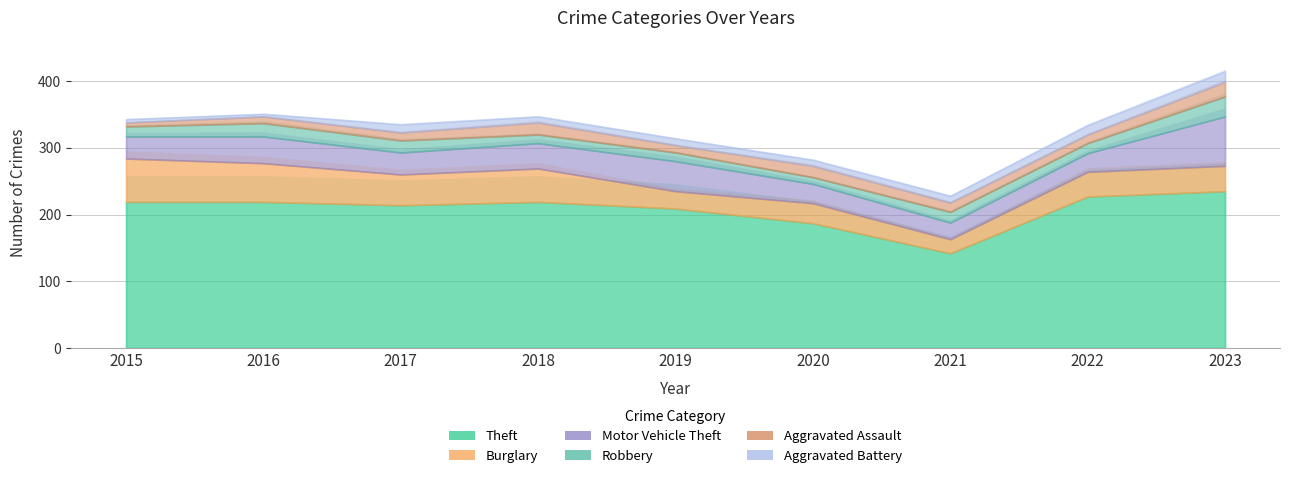

At which category does the chart reach its peak across all series?

2023